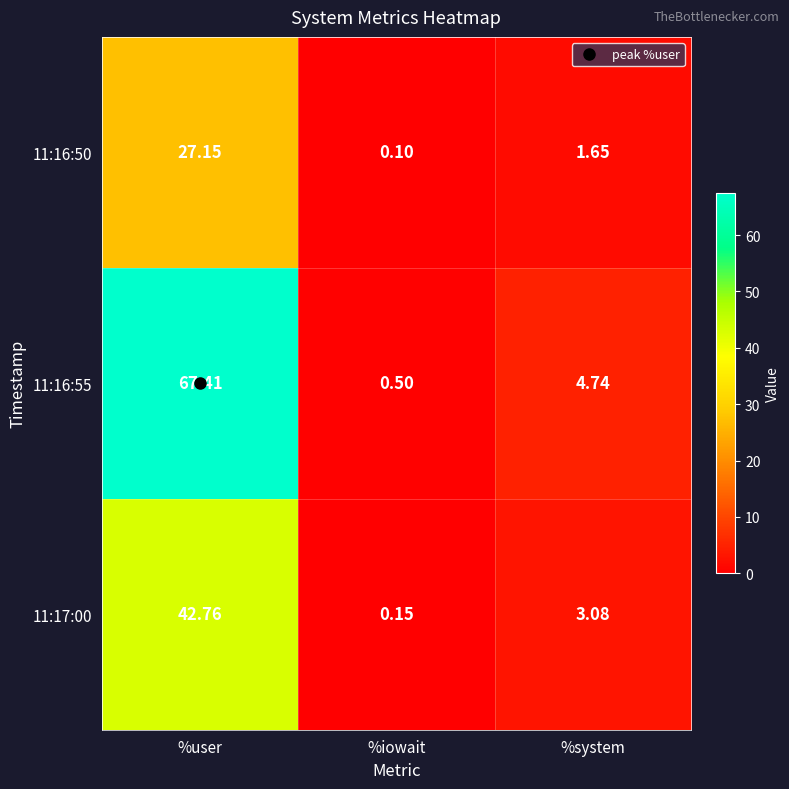

Count the number of data series in this chart.

3